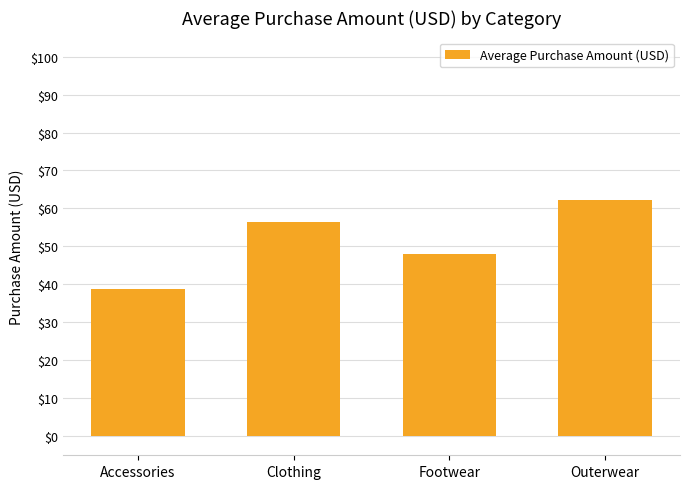

Which has a higher value, Outerwear or Accessories?

Outerwear